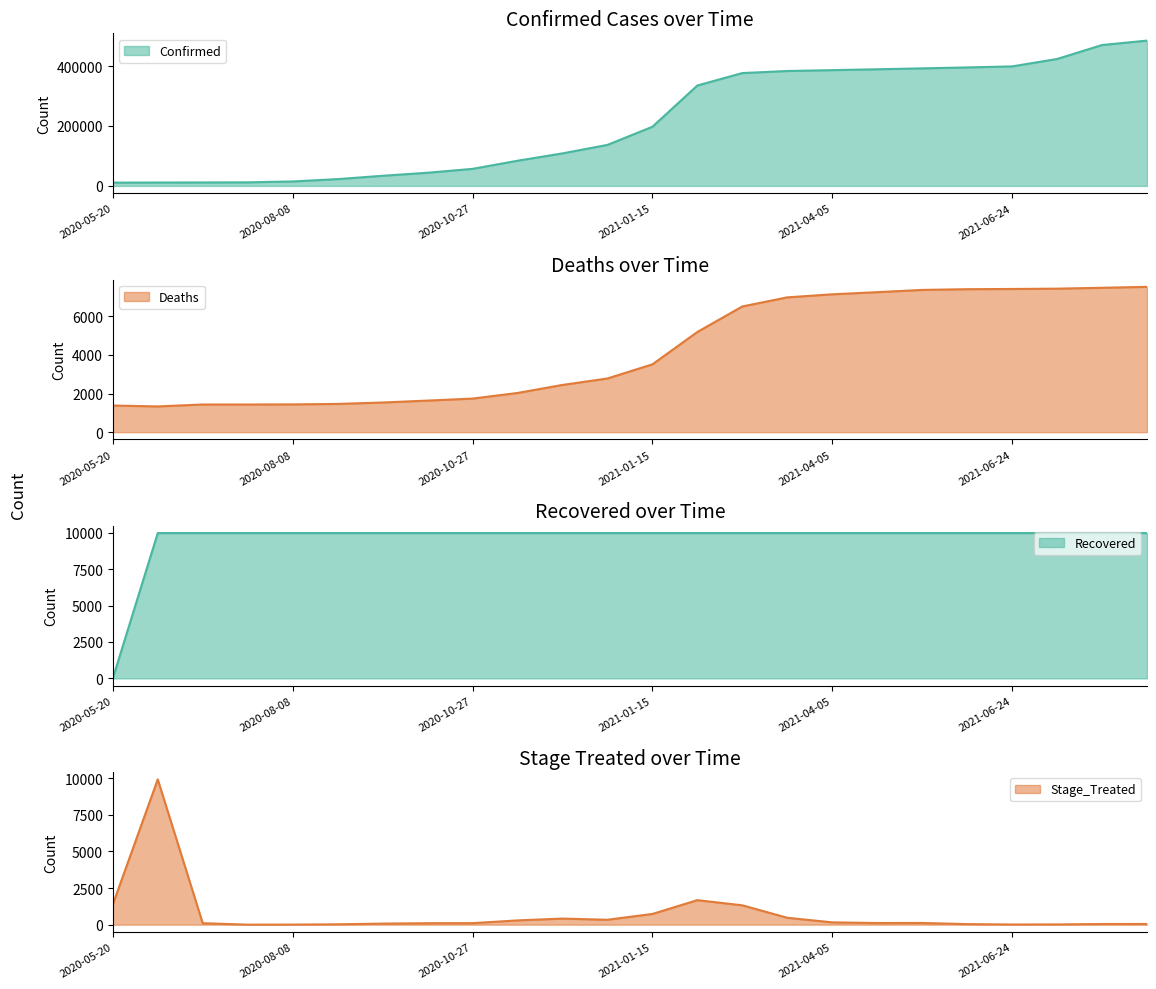

Which category has the lowest value in the Stage_Treated series?

2020-07-19